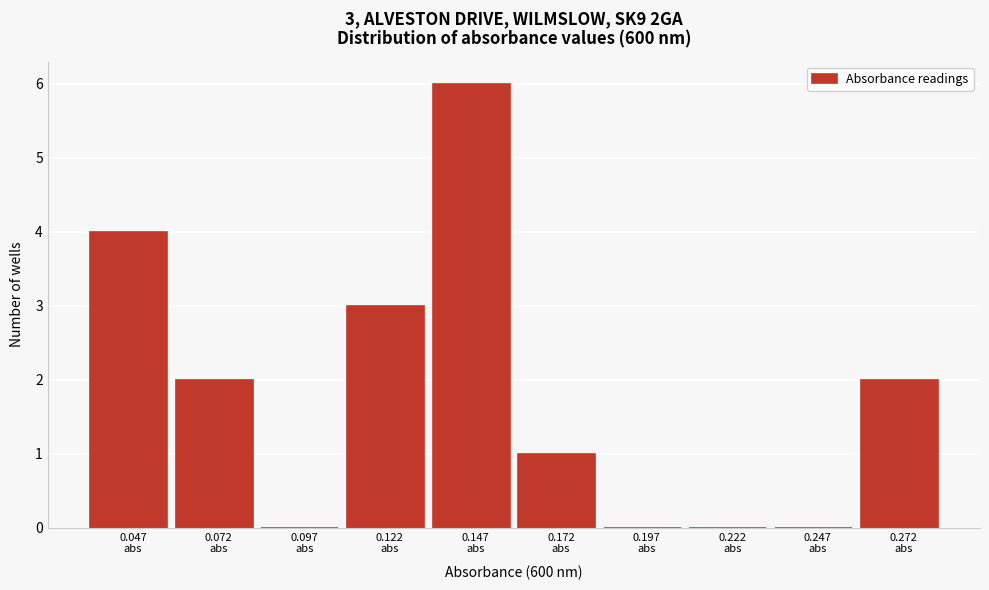

What is the greatest value displayed?

6